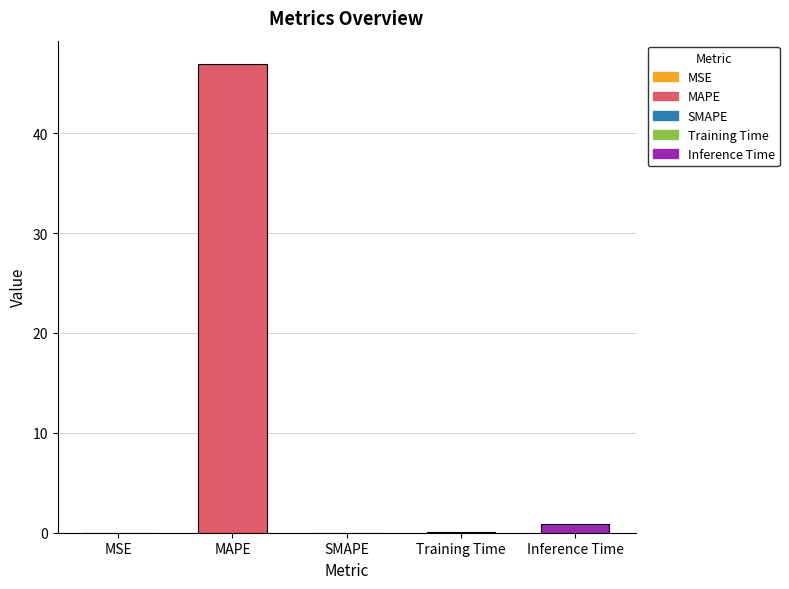

What is the label of the 1st bar from the left?

MSE